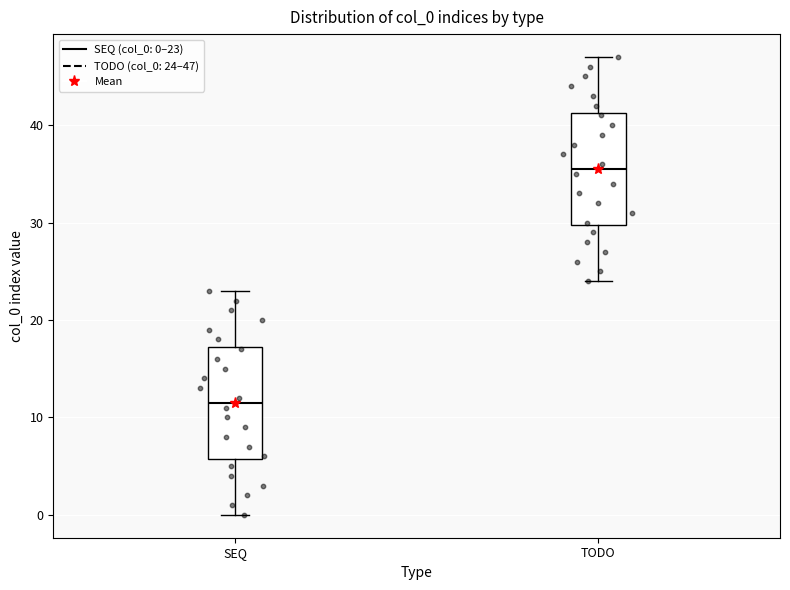

Which box has the lowest median line?

SEQ